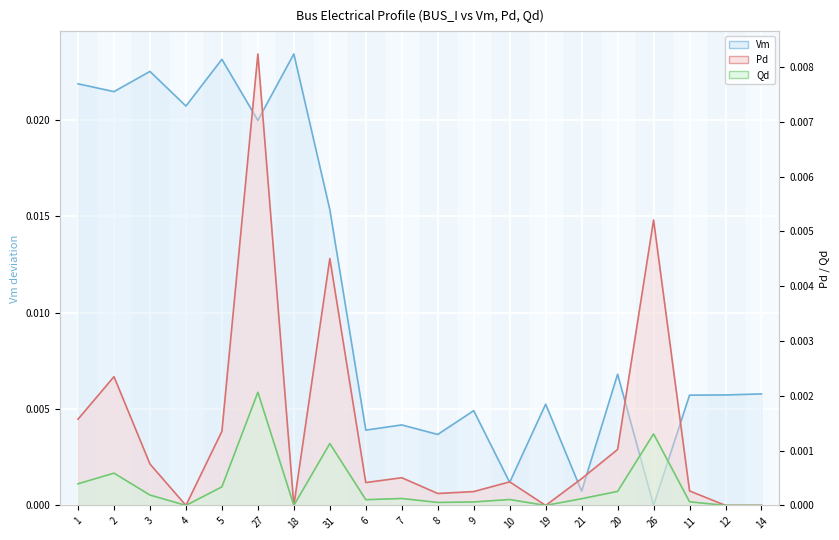

Which series has the largest total across all categories?

Vm